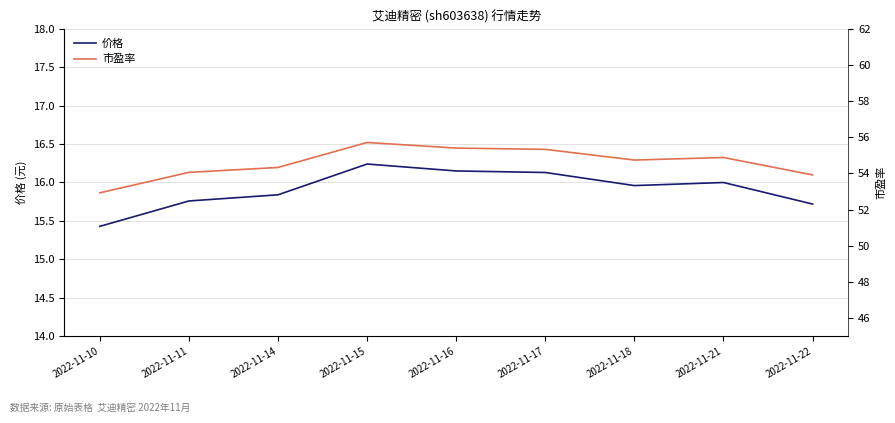

Which series changed the most between 2022-11-18 and 2022-11-21?

市盈率